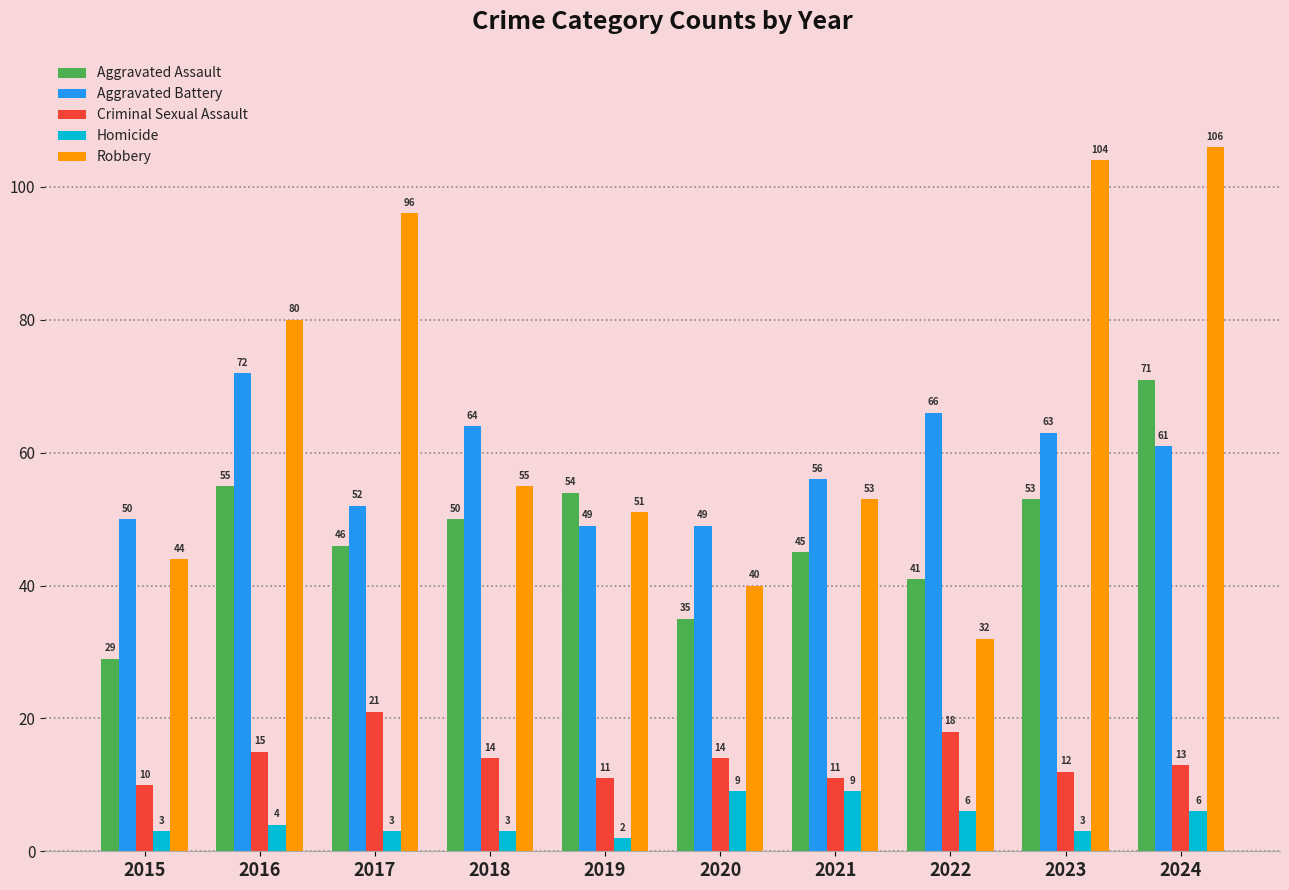

What are all the series names shown in the legend?

Aggravated Assault, Aggravated Battery, Criminal Sexual Assault, Homicide, Robbery